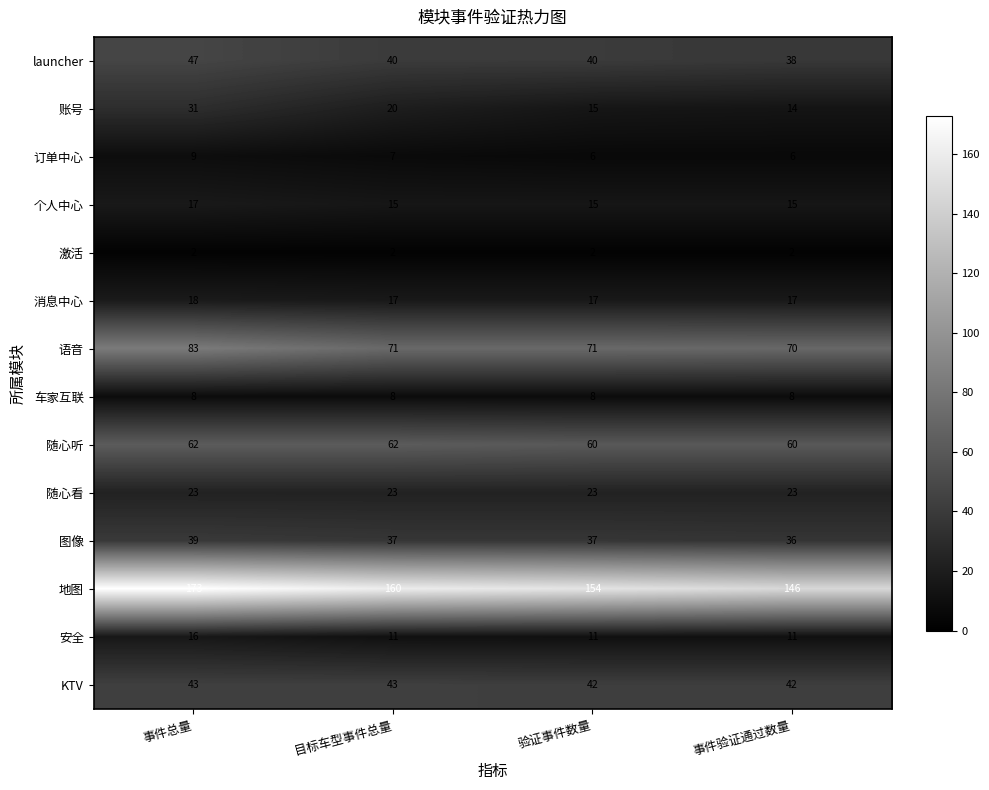

At how many categories does at least one series exceed 71?

4